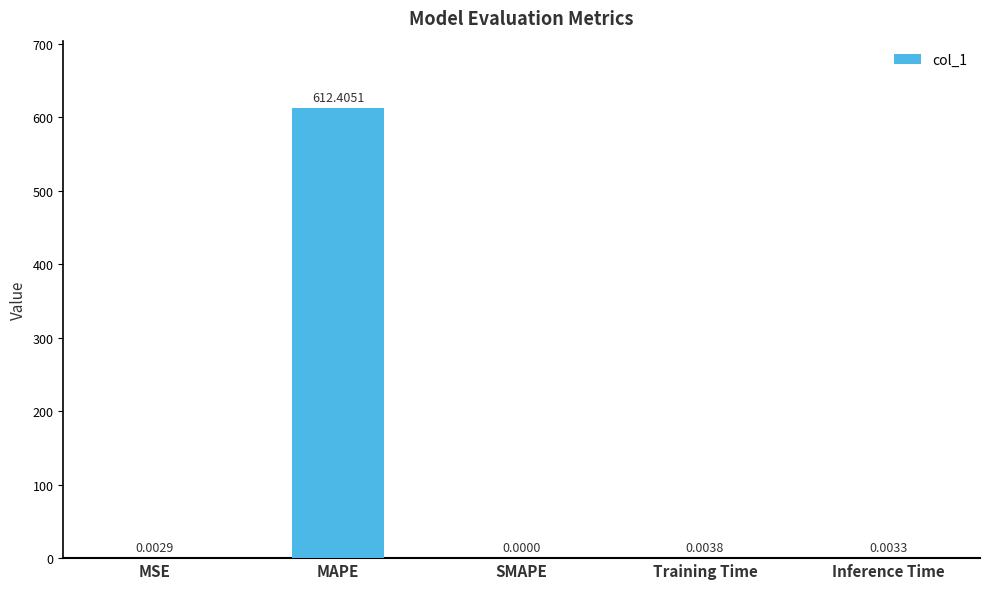

Between MAPE and Training Time, which is larger?

MAPE